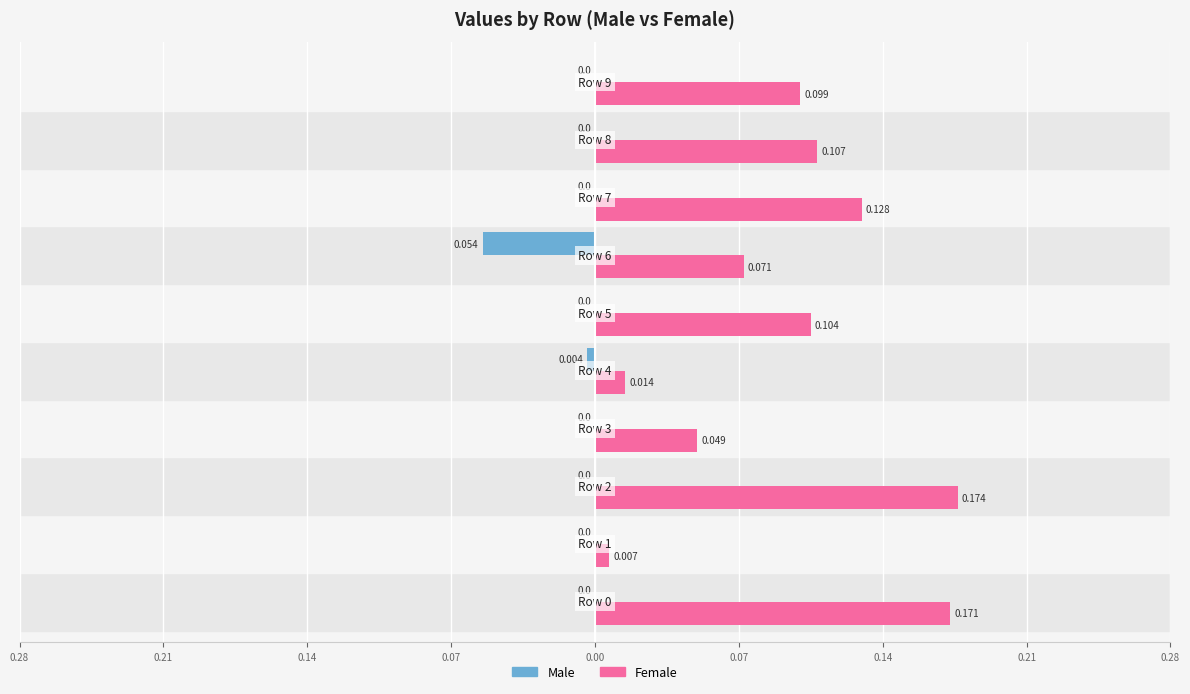

What is the difference between the maximum and minimum values in the Female series?

0.2